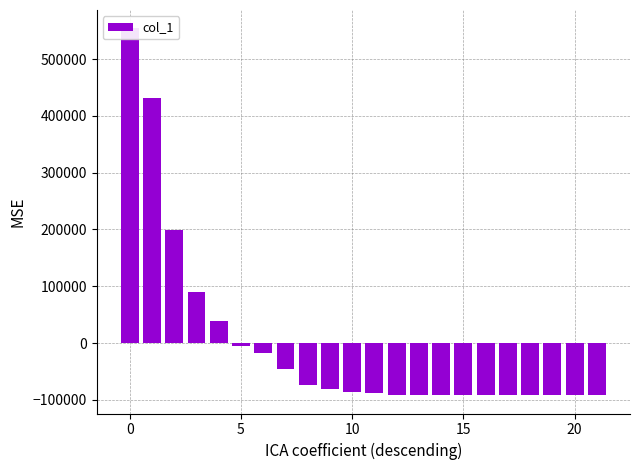

How many data points does each series have?

22